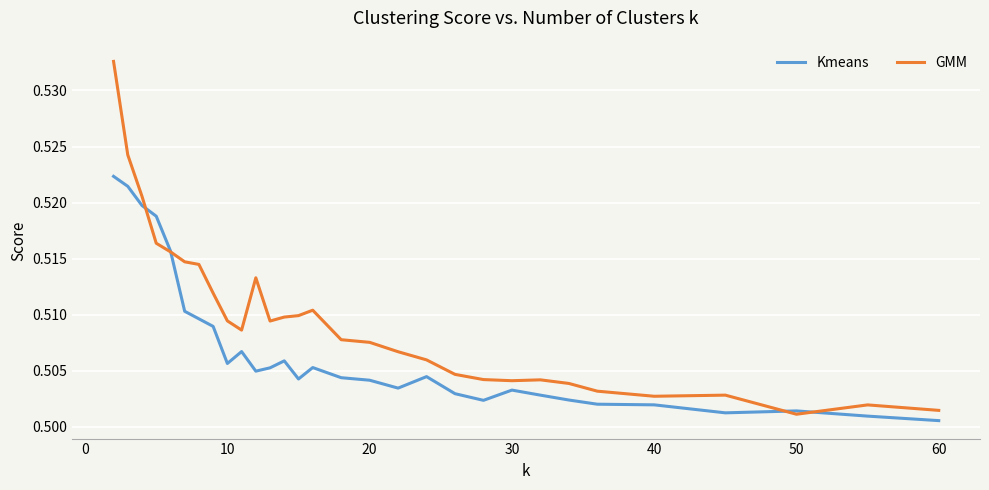

Which series has the largest total across all categories?

GMM